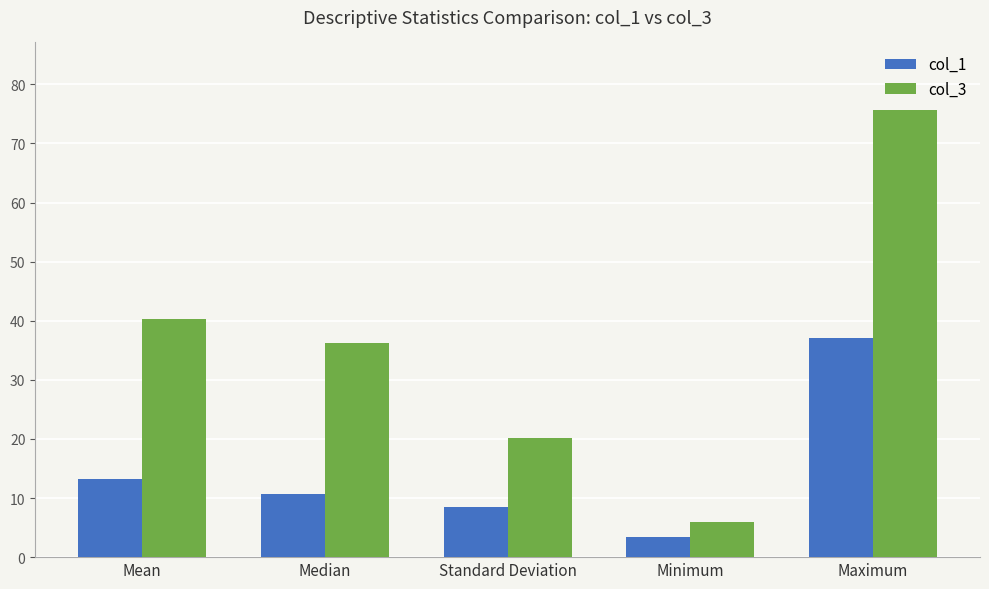

What position from the left is Mean?

1